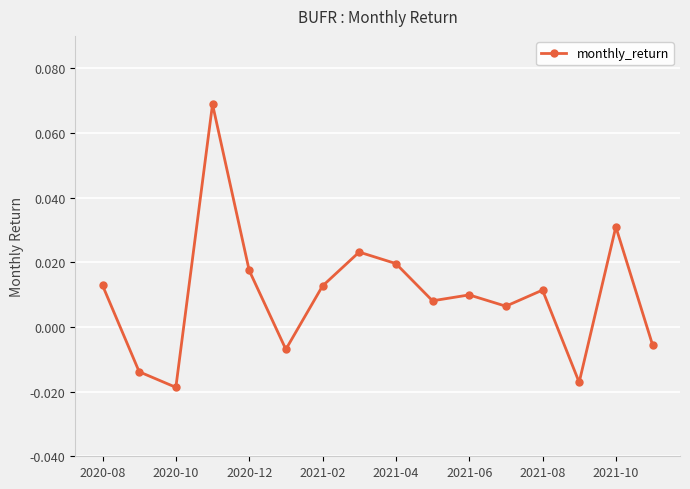

True or false: the data has more than 0 interior local peaks.

True